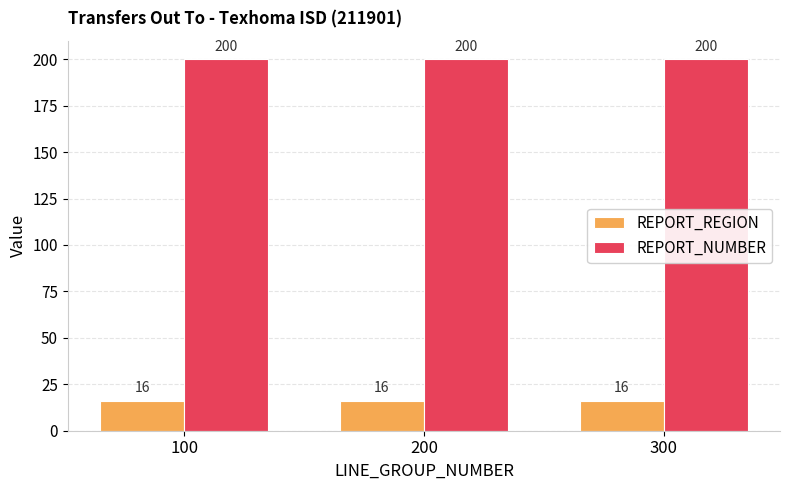

Rank the series by their average value, from highest to lowest.

REPORT_NUMBER, REPORT_REGION